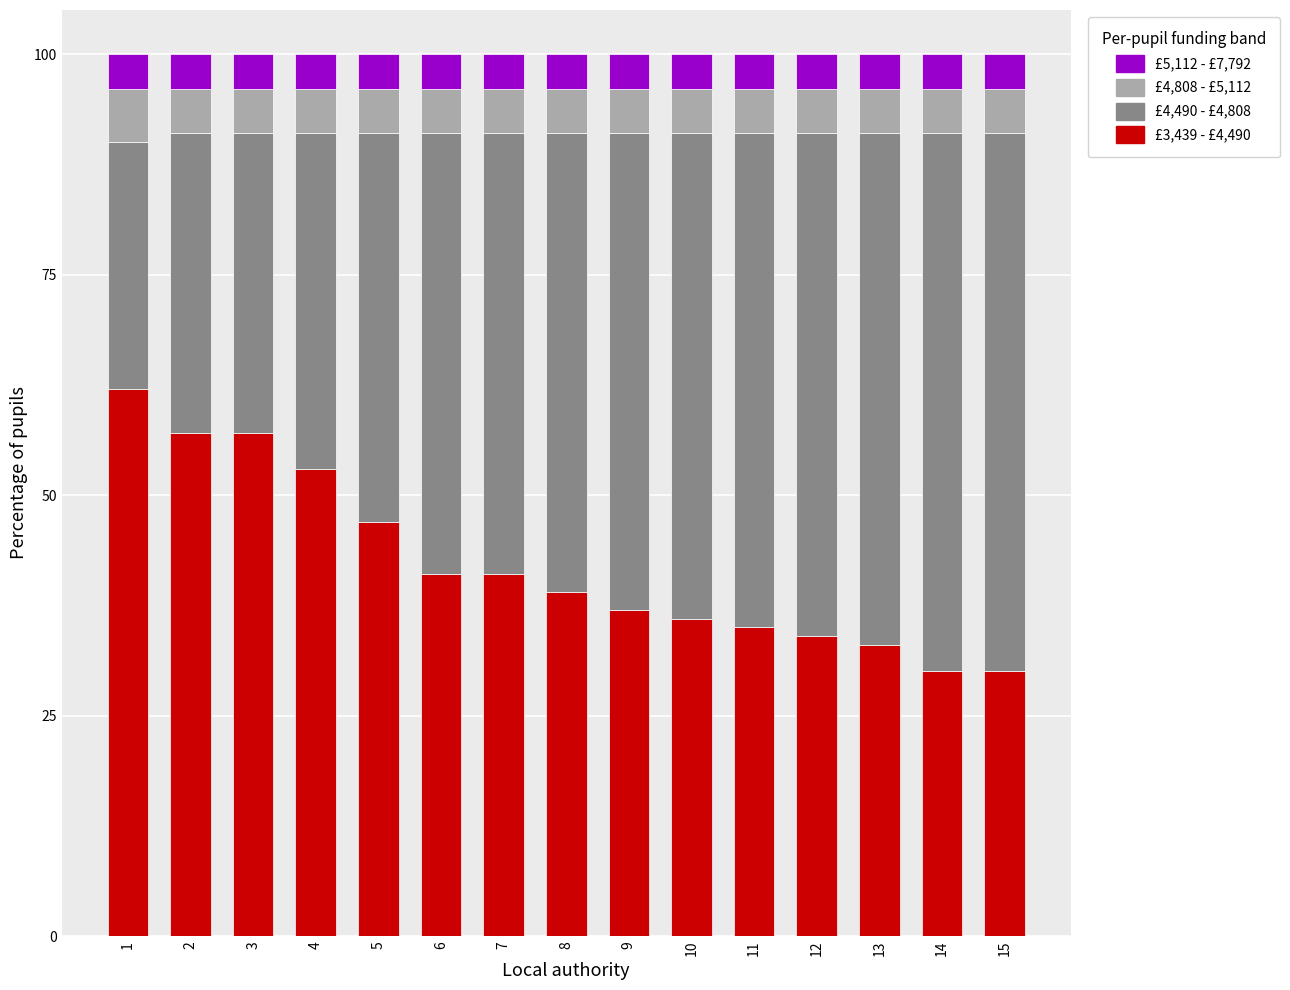

What is the total value across all series at 9?

100